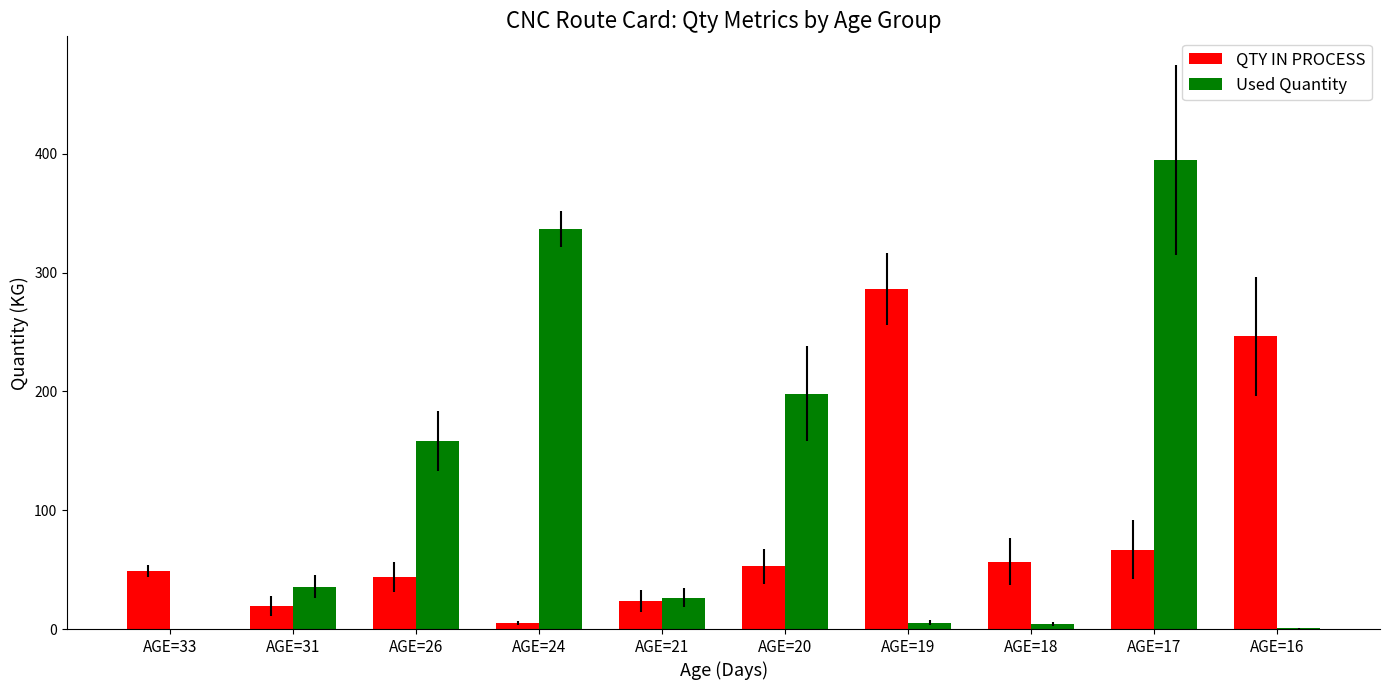

At which label is QTY IN PROCESS closest to 145?

AGE=17